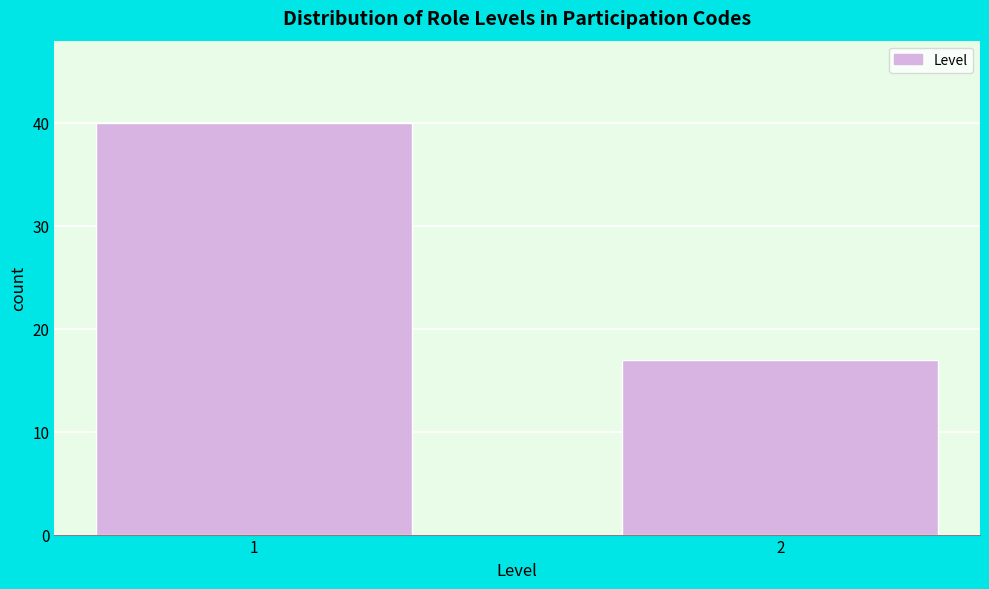

Reading left to right, list all the values displayed in this chart.

40	17